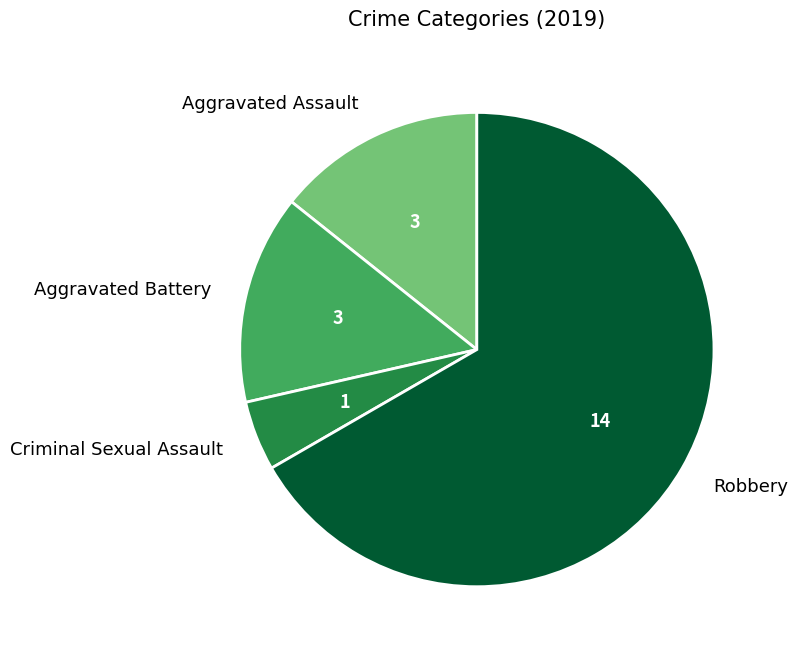

Count the number of slices in the pie.

4